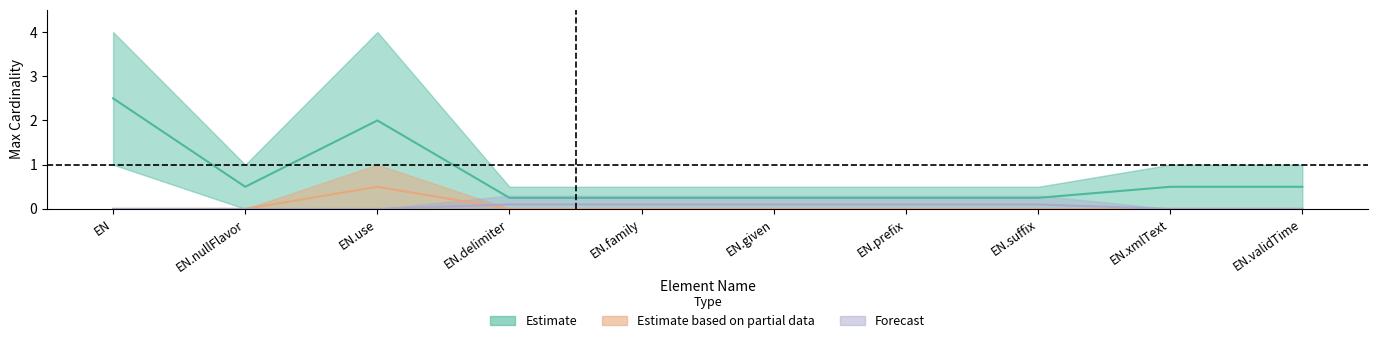

What position from the right is EN.prefix?

4